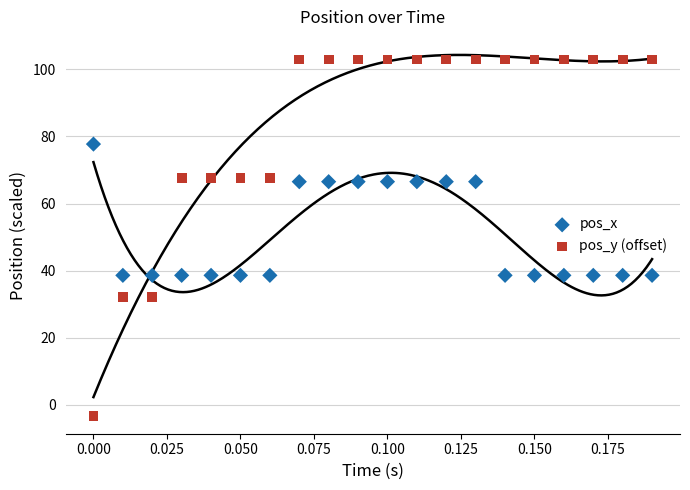

Which series contains the lowest Y value?

pos_y (offset)